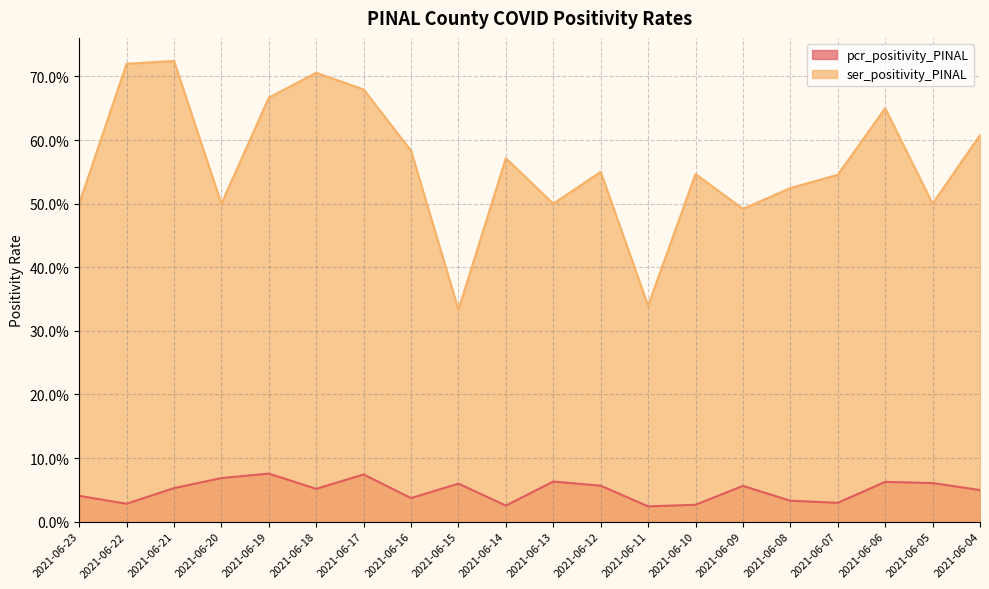

Does the chart have visible grid lines?

Yes